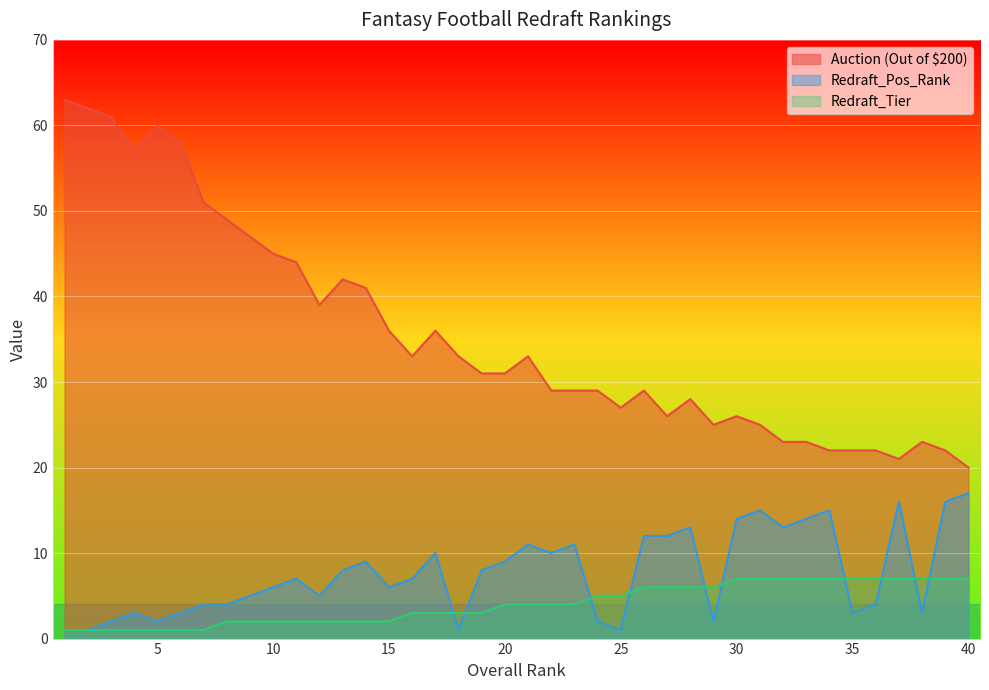

Which series has the largest total across all categories?

Auction (Out of $200)